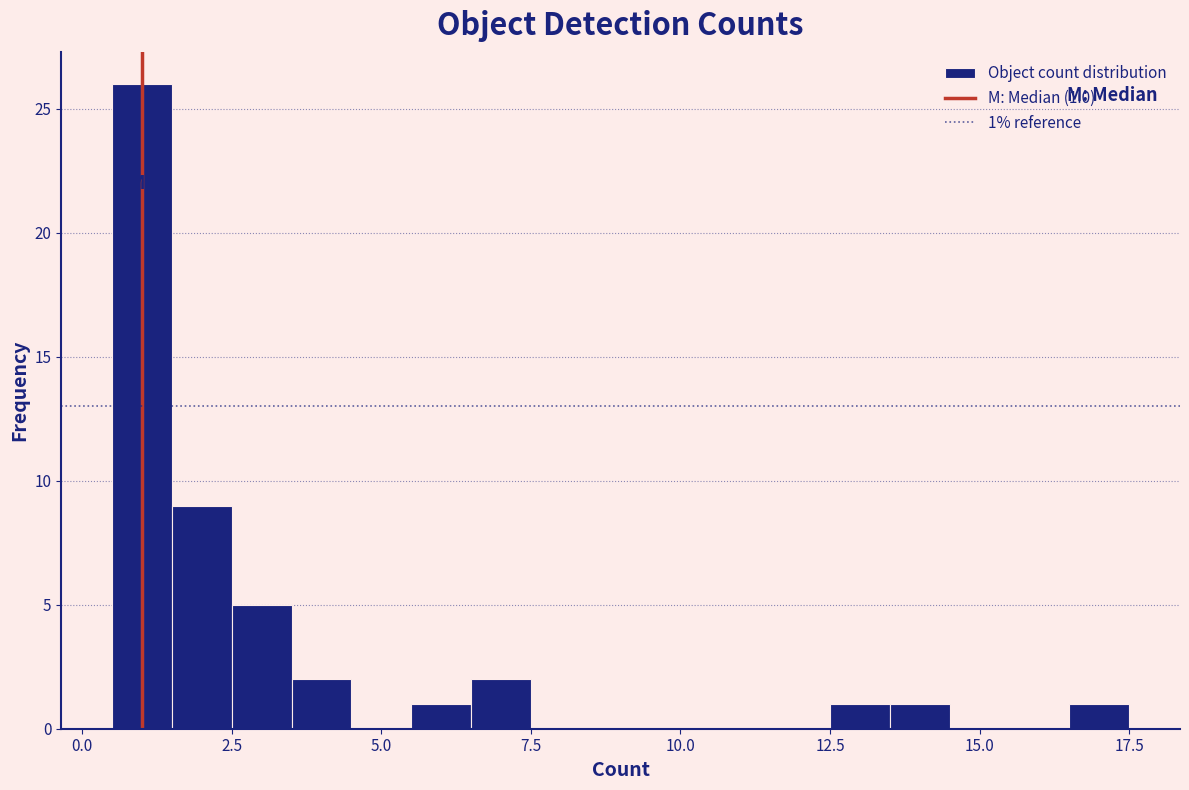

Around what value on the x-axis is the tallest bar? Give the approximate position of its centre, as read against the axis.

1.0